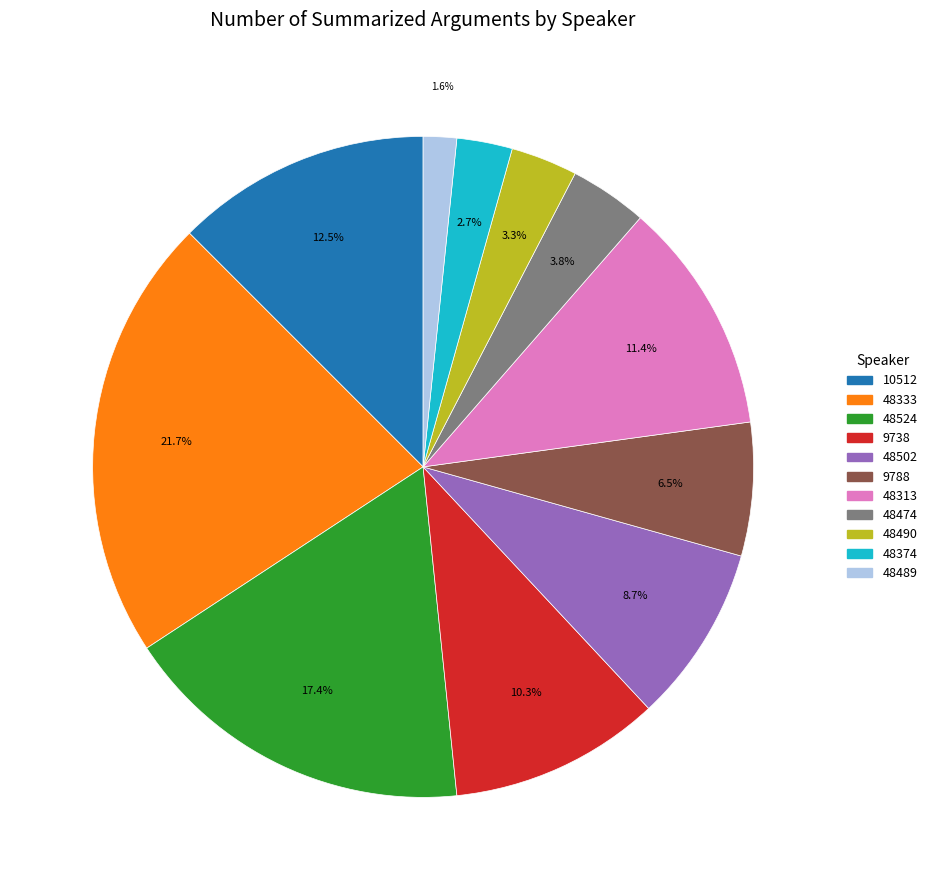

What percentage is NOT represented by 48489?

98.4%